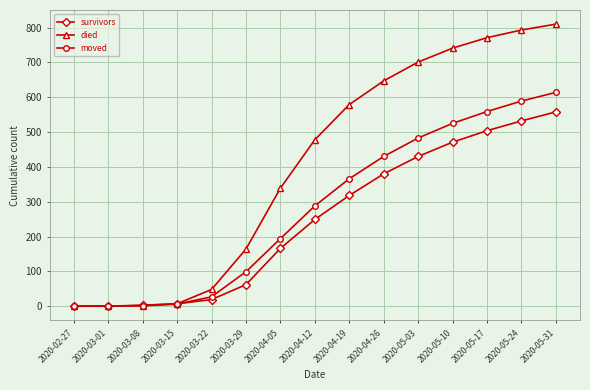

What is the label of the 13th point from the left?

2020-05-17